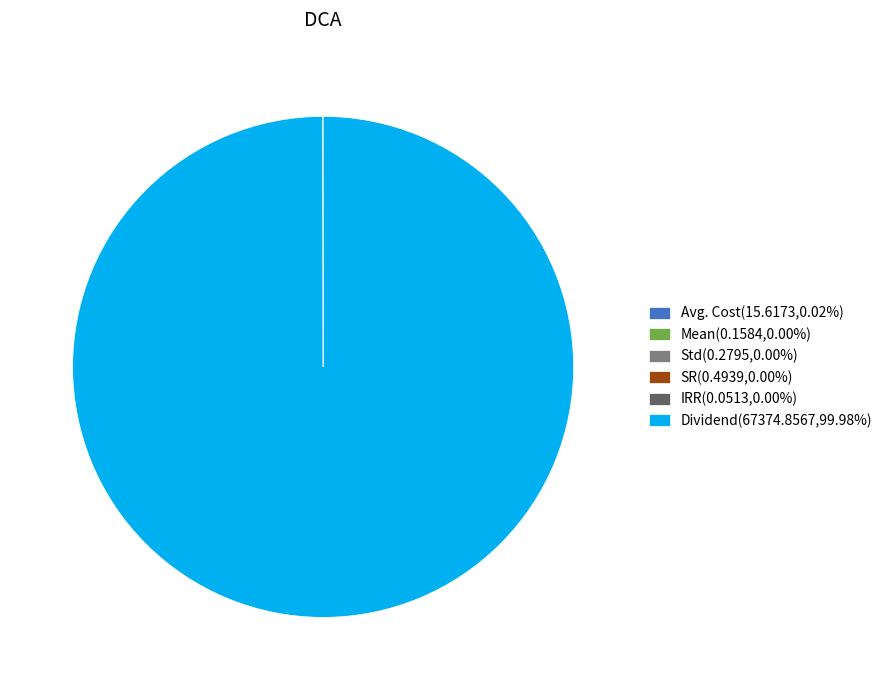

Does Dividend represent more than half of the total?

Yes